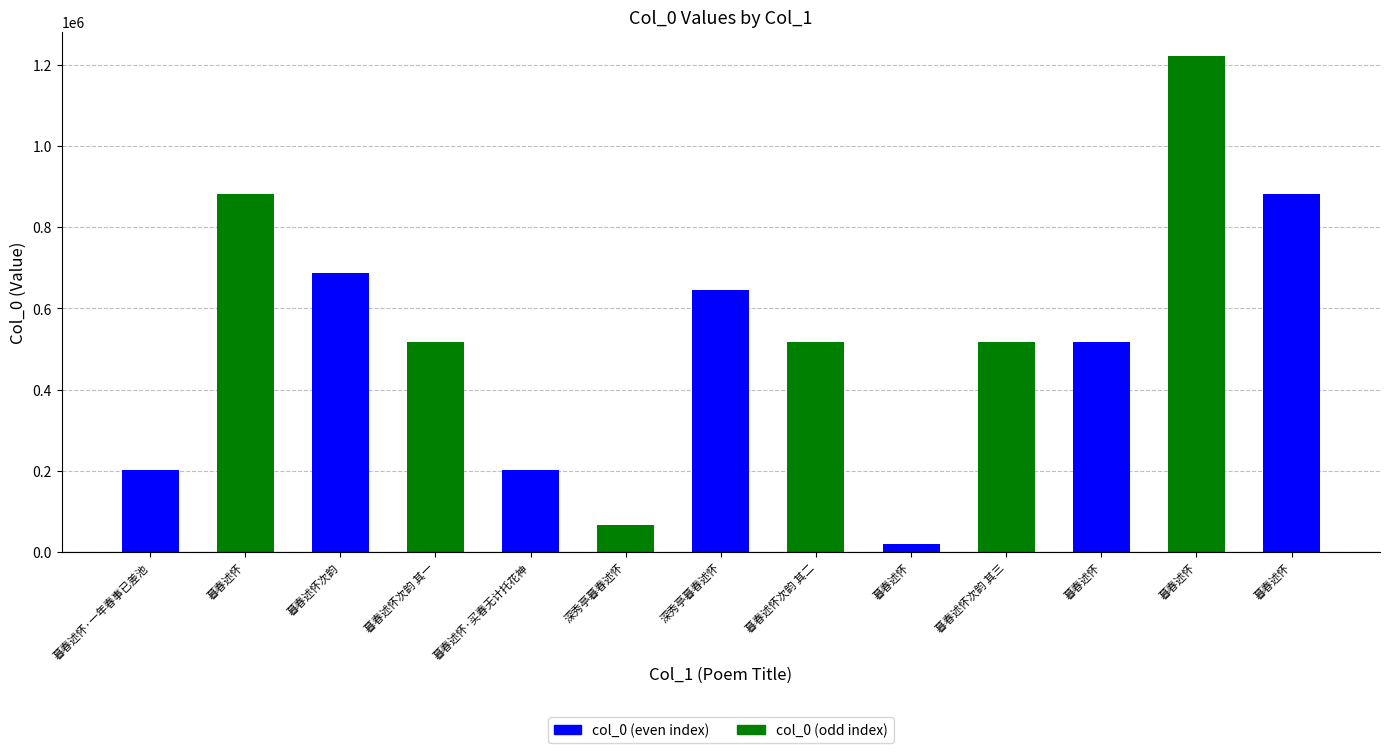

How many data points does each series have?

13